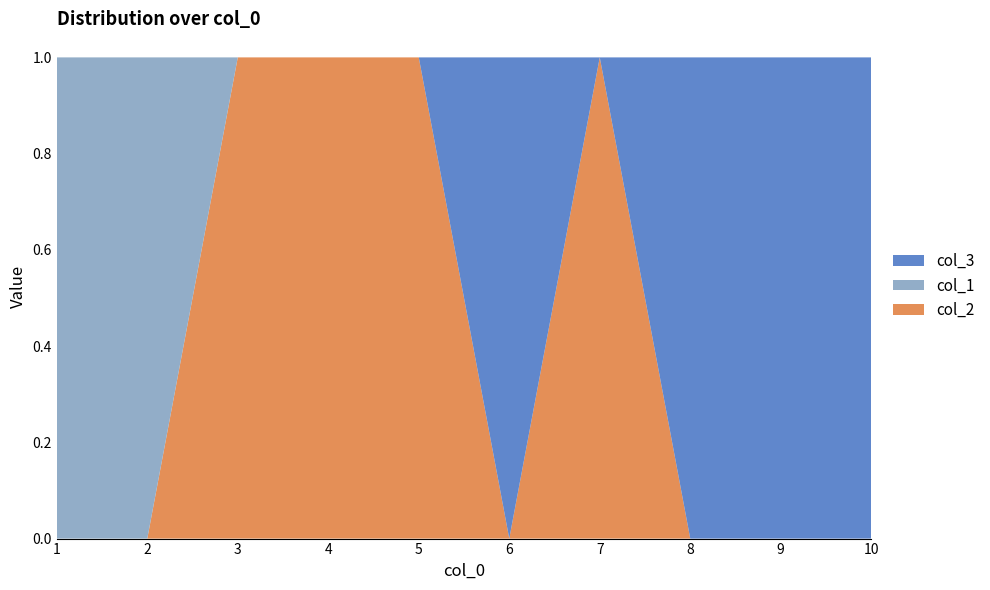

Reading left to right, list all the values displayed in this chart.

col_2: 0	0	1	1	1	0	1	0	0	0
col_1: 1	1	0	0	0	0	0	0	0	0
col_3: 0	0	0	0	0	1	0	1	1	1